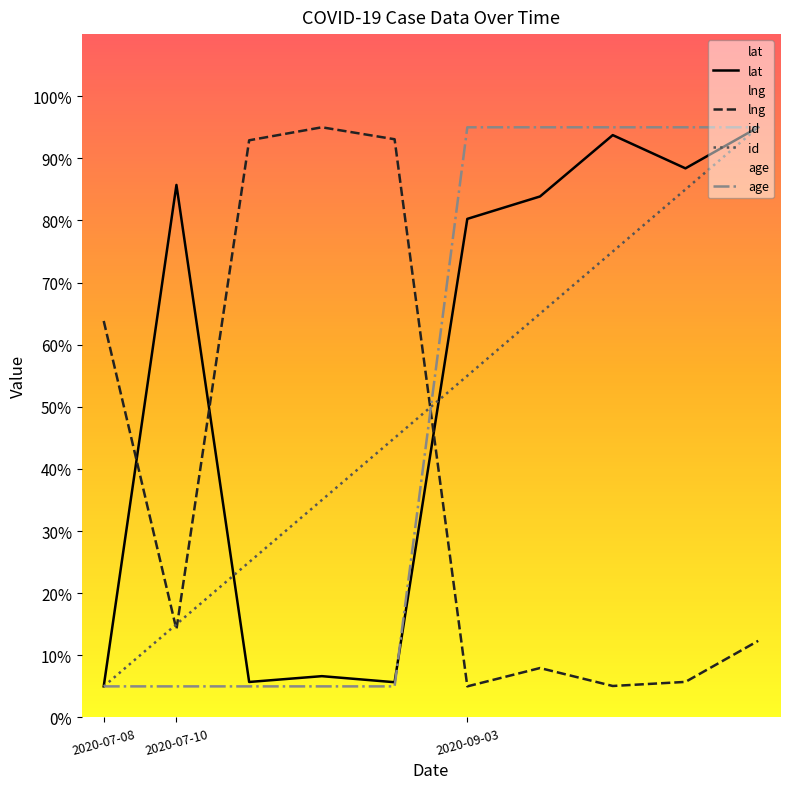

True or false: age has a value of 95.0 at 2020-09-03.

True